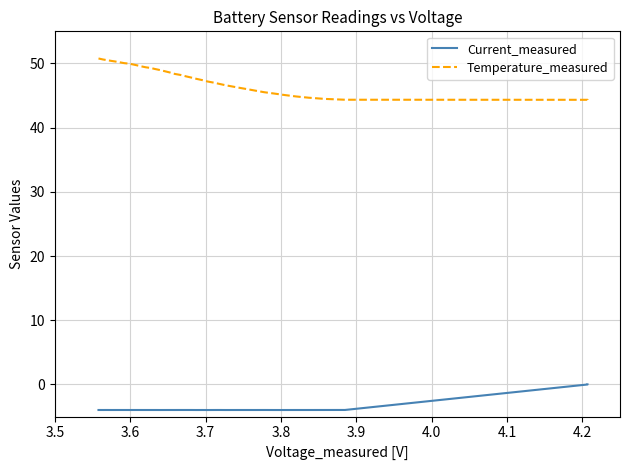

How many series are shown in this chart?

2